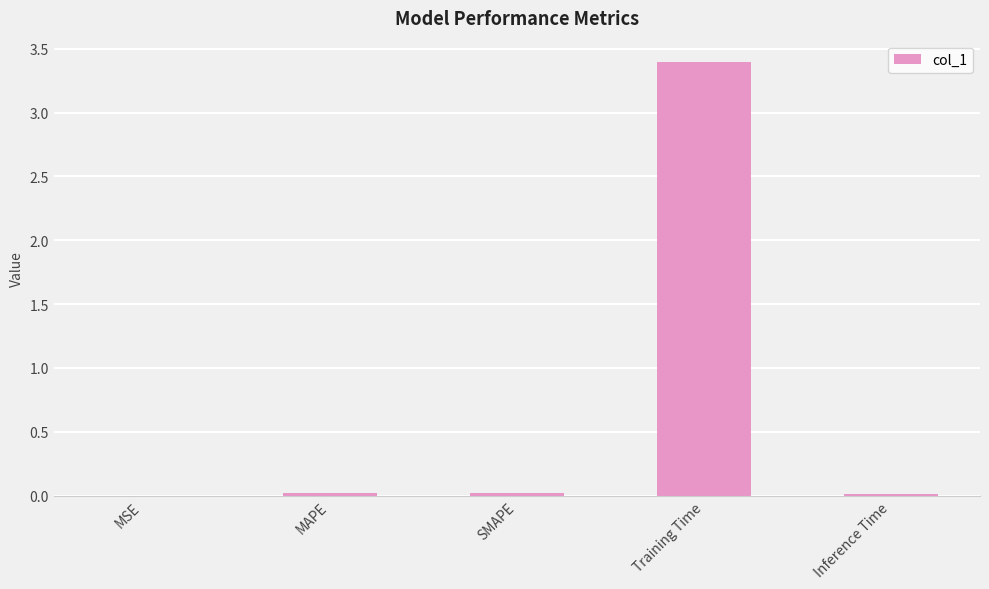

Does the chart contain stacked bars?

No